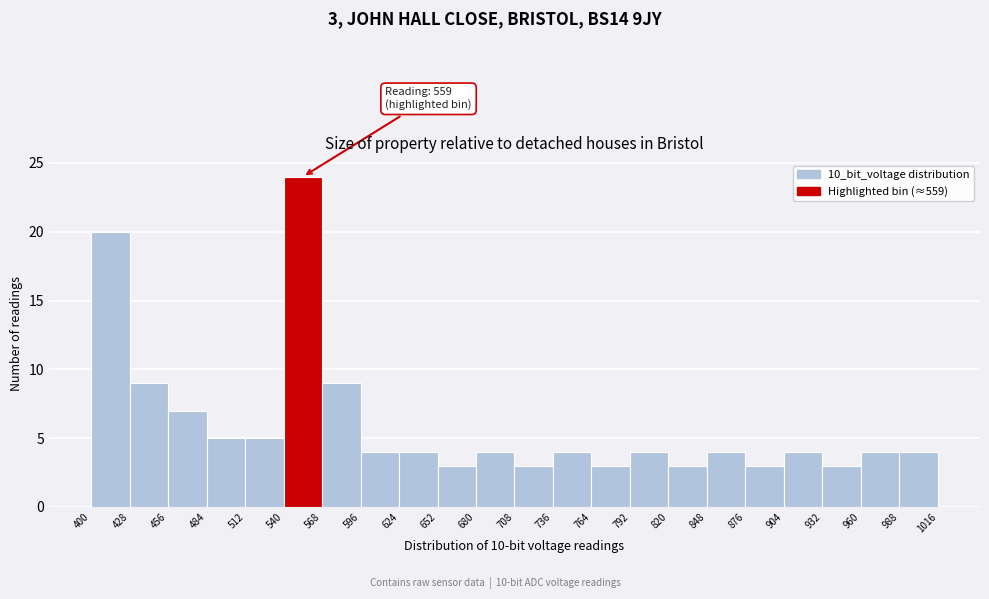

Over which range of the x-axis is the bar tallest?

540 to 568